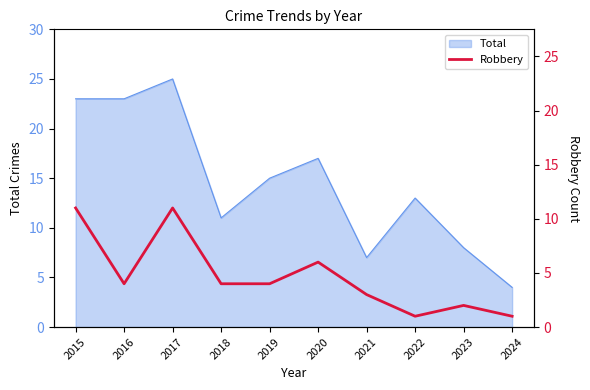

The Total series shows 6 at 2022. True or false?

False